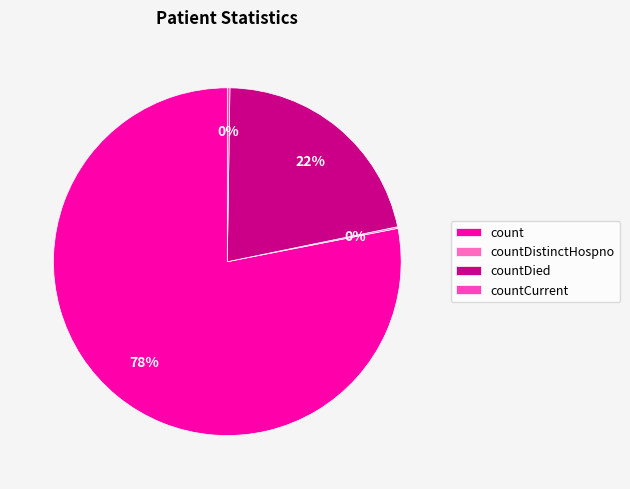

Which has a higher value, countDistinctHospno or count?

count